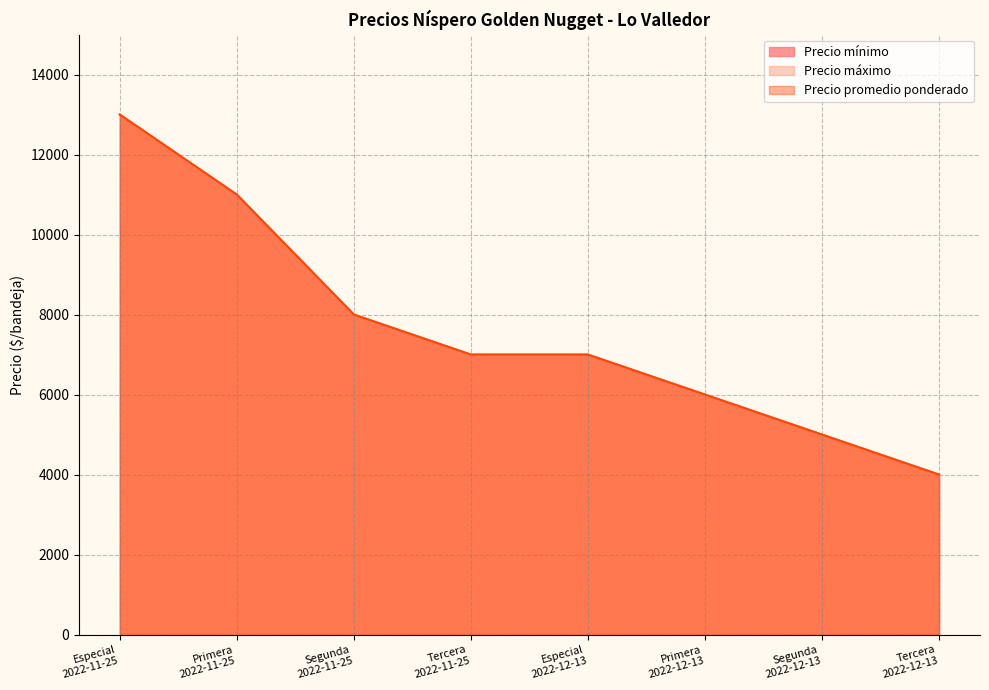

Is the value of Precio mínimo at Primera
2022-12-13 greater than the value of Precio máximo at Tercera
2022-11-25?

No